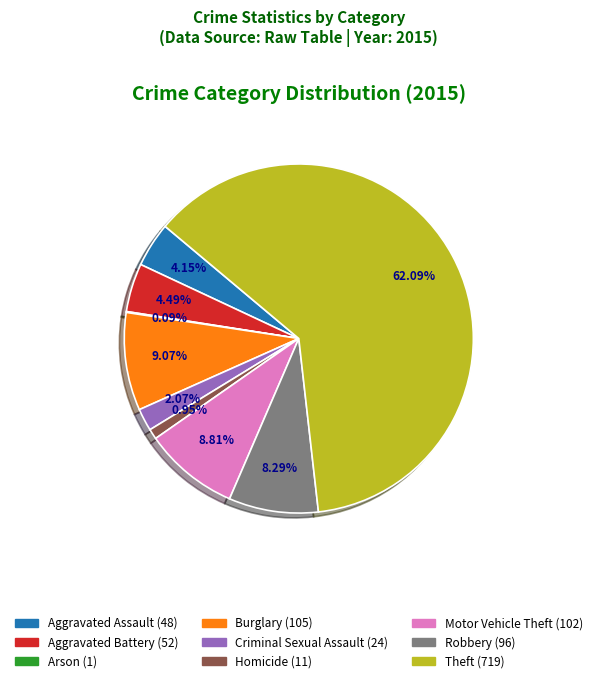

Is there any slice that represents more than half of the pie?

Yes